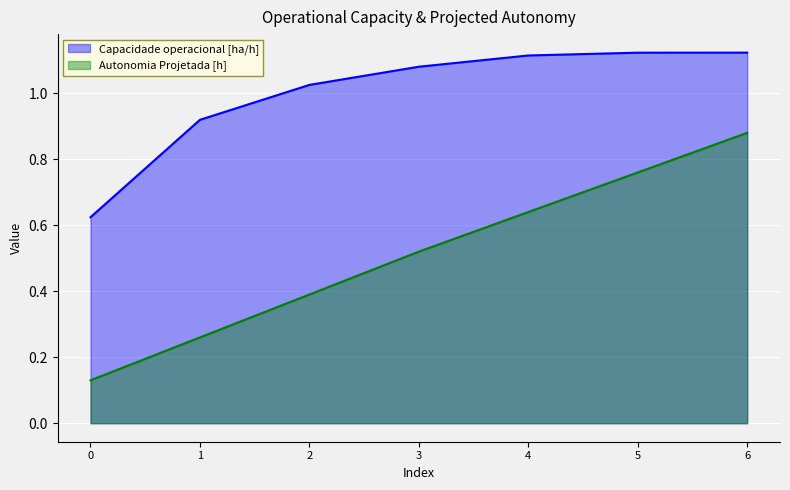

What is the sum of all Autonomia Projetada [h] values?

3.6